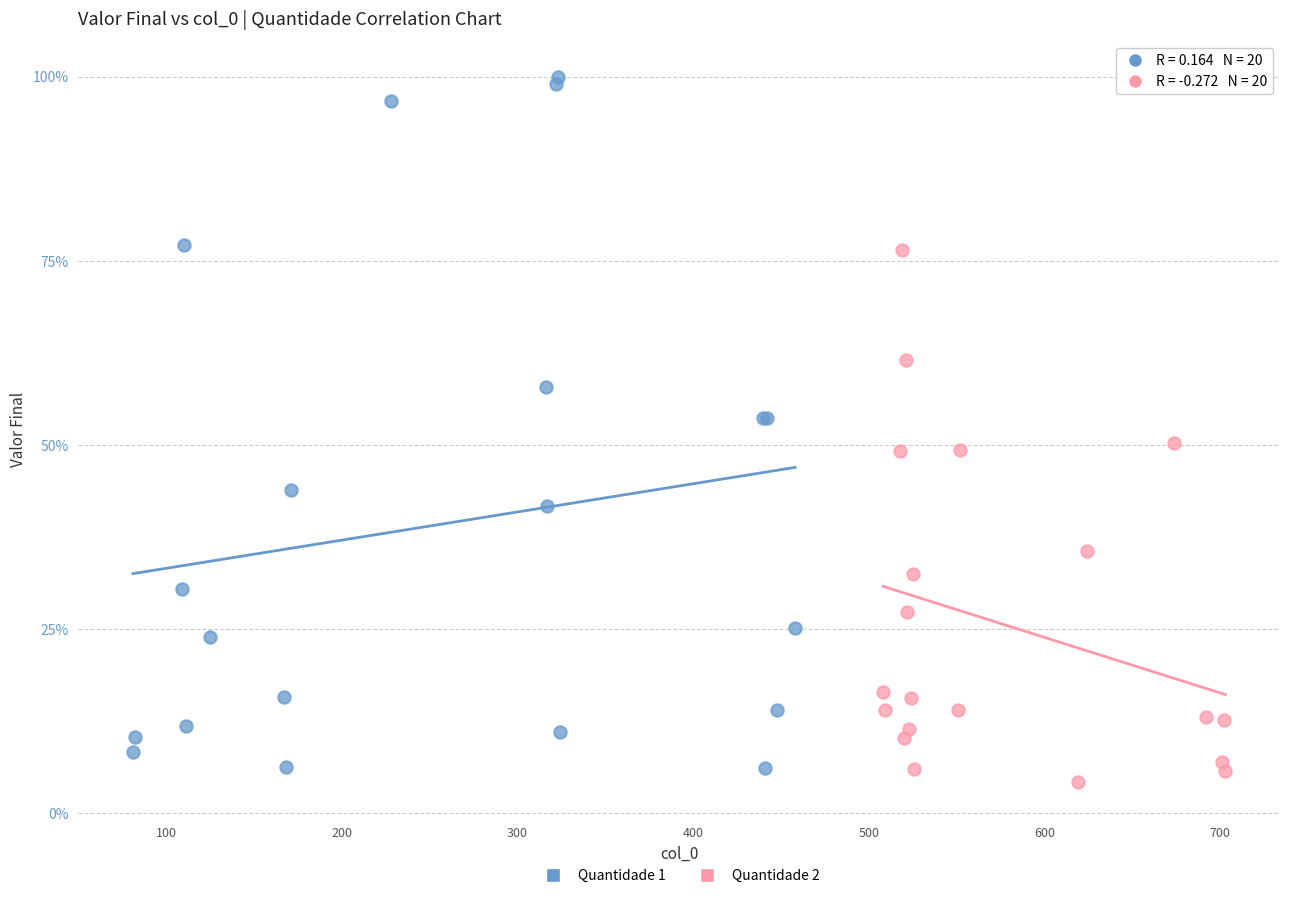

Which series contains the highest Y value?

Quantidade 1